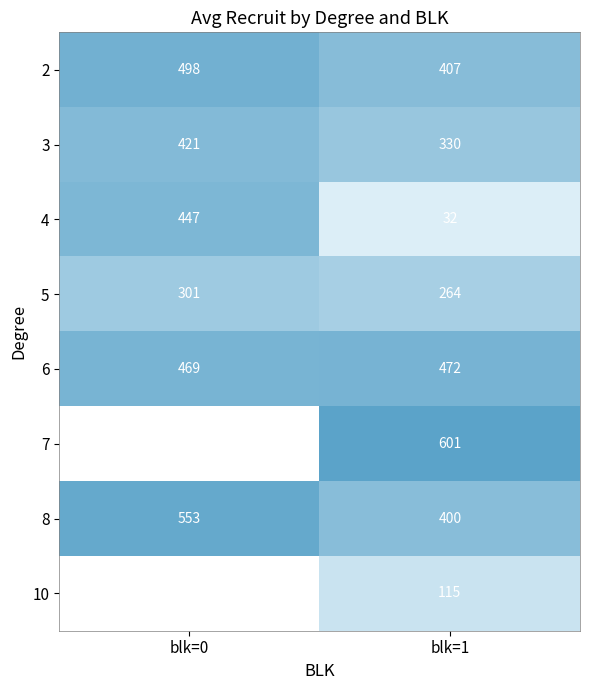

What is the minimum value for 6?

469.0